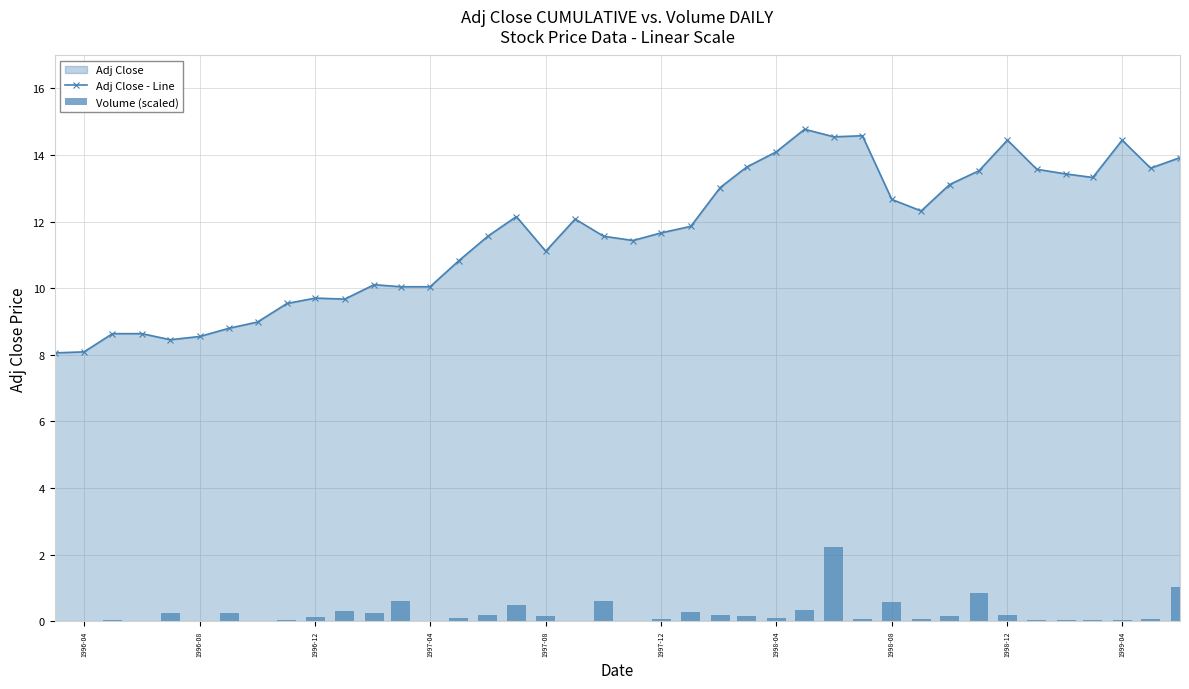

What is the maximum value for Adj Close - Line?

14.8